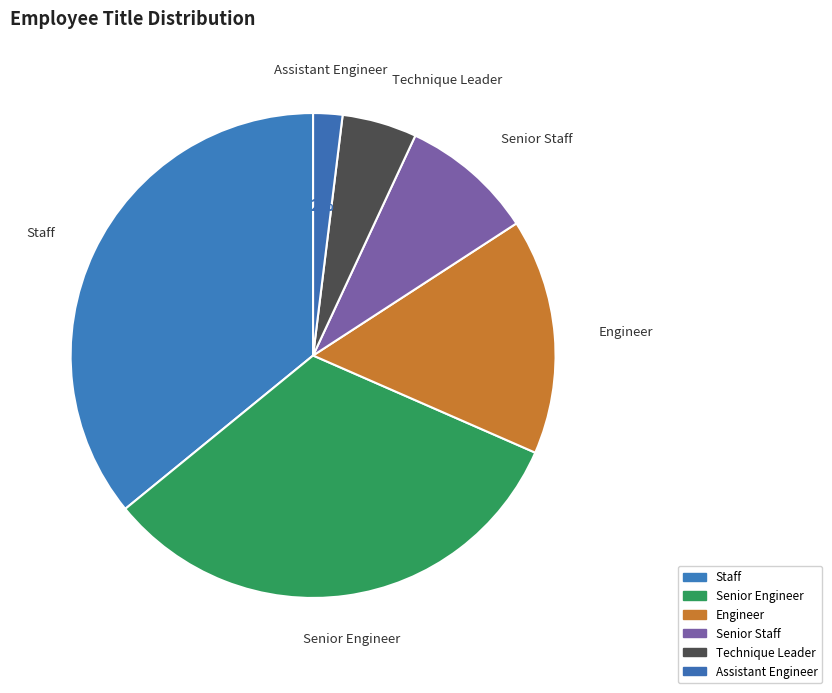

To the nearest percent, what portion does Assistant Engineer represent?

2%